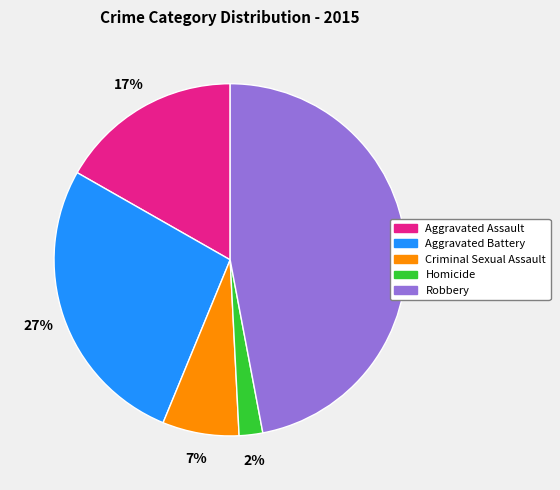

Is it true that Homicide is 2% of the pie?

True